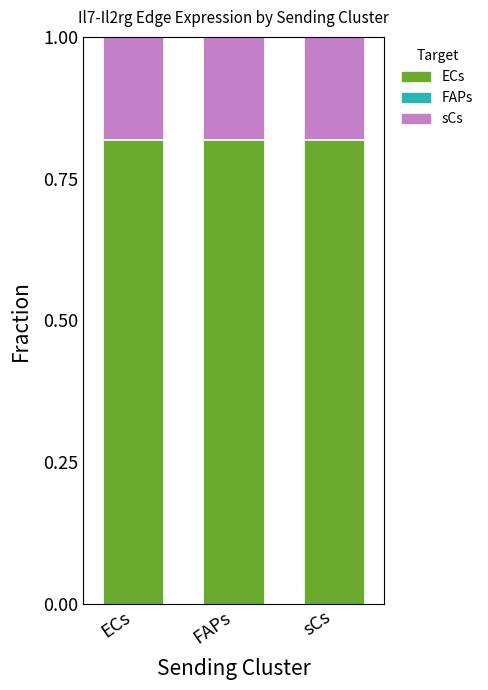

What is the total value across all series at ECs?

1.0